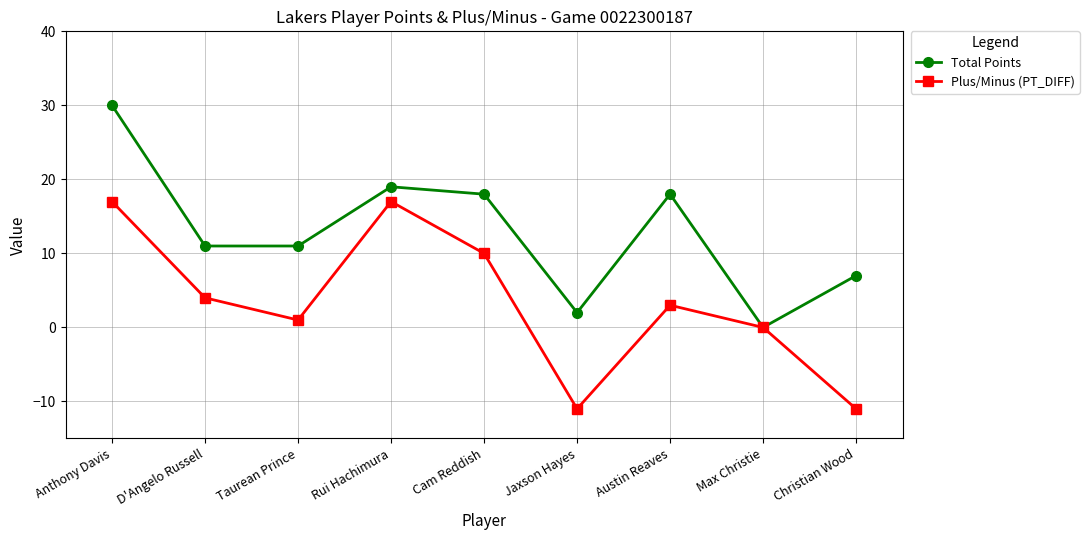

Reading left to right, extract all data points from this chart.

Total Points: 30	11	11	19	18	2	18	0	7
Plus/Minus (PT_DIFF): 17	4	1	17	10	-11	3	0	-11